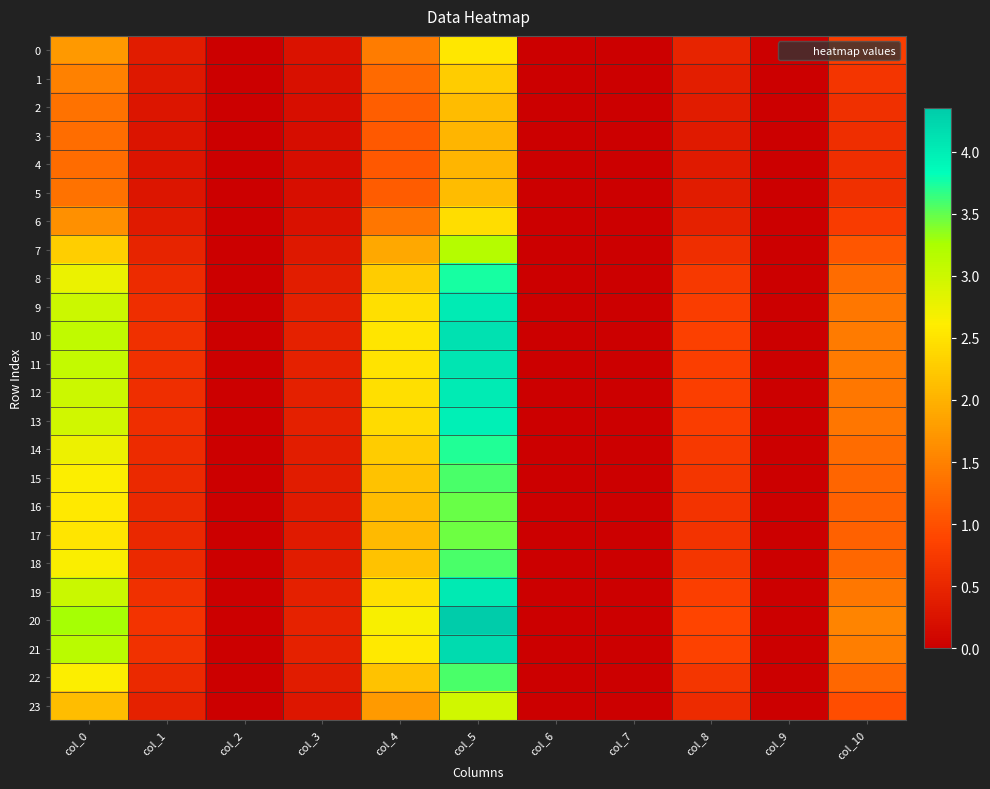

What is the difference between the highest and lowest values at col_5?

2.3